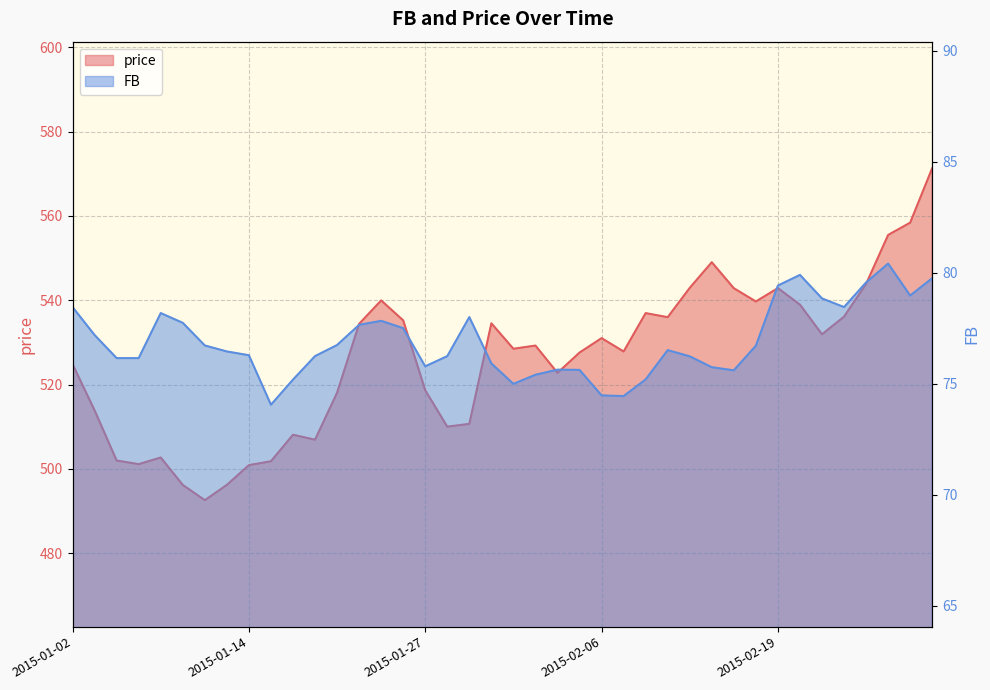

At which category is the sum across all series the highest?

2015-03-02